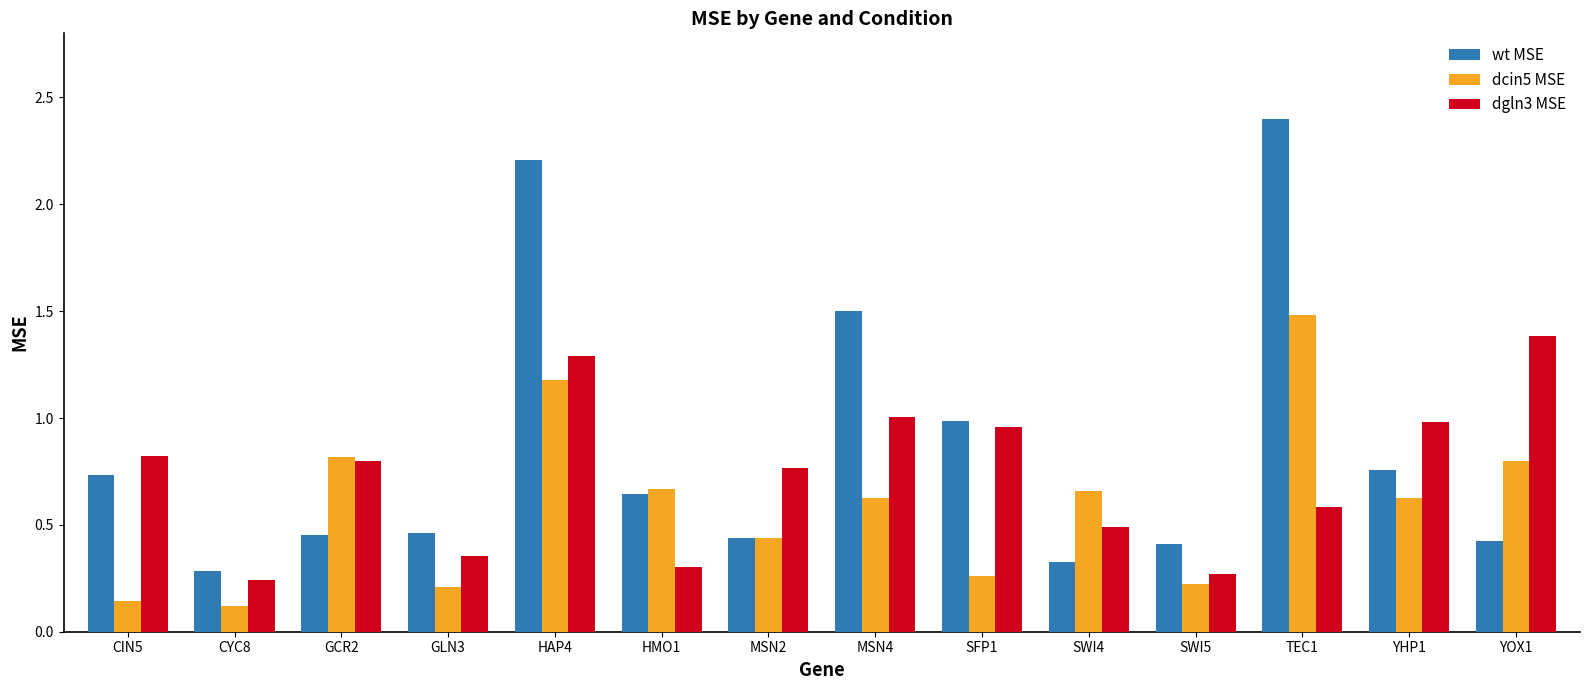

Read the dgln3 MSE value at HAP4.

1.3